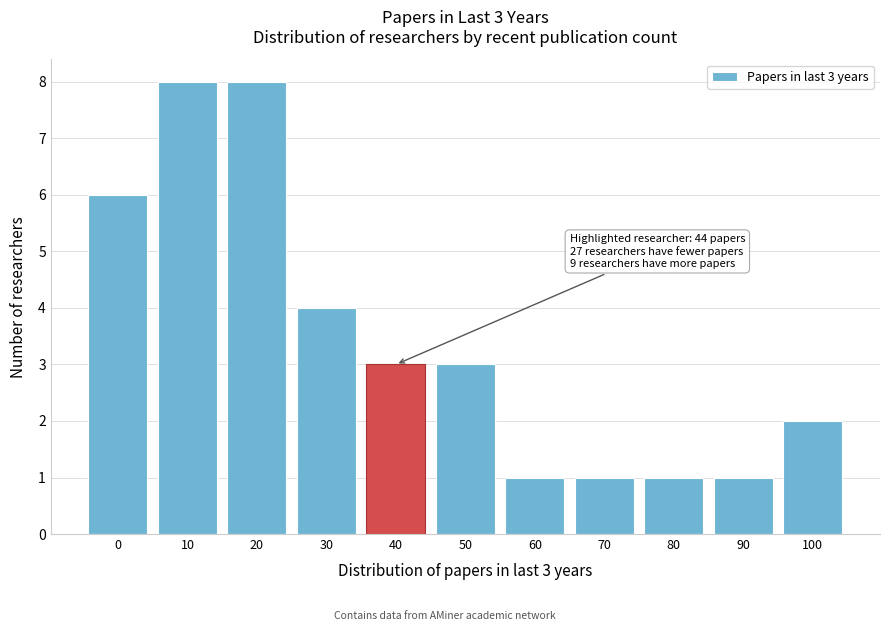

Reading left to right, extract all data points from this chart.

0=6	10=8	20=8	30=4	40=3	50=3	60=1	70=1	80=1	90=1	100=2